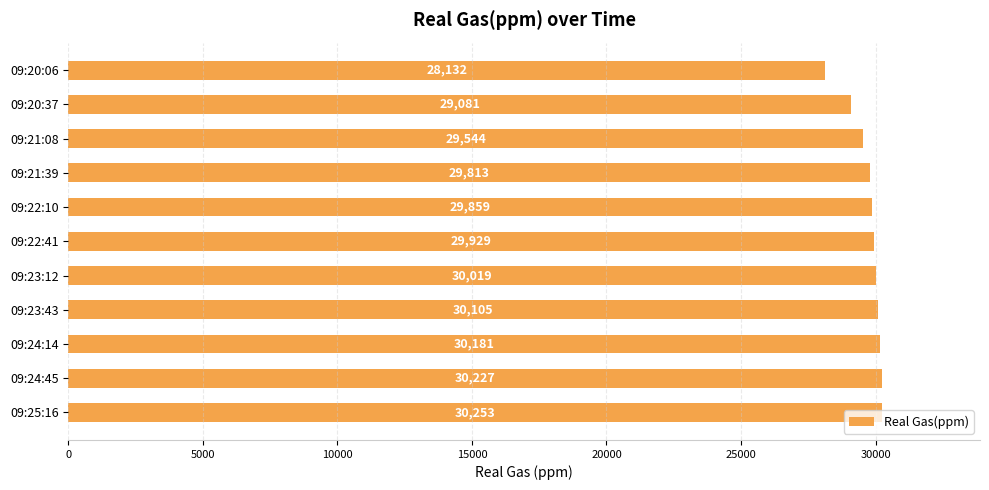

The chart shows a value of 46837 at 09:24:45. True or false?

False